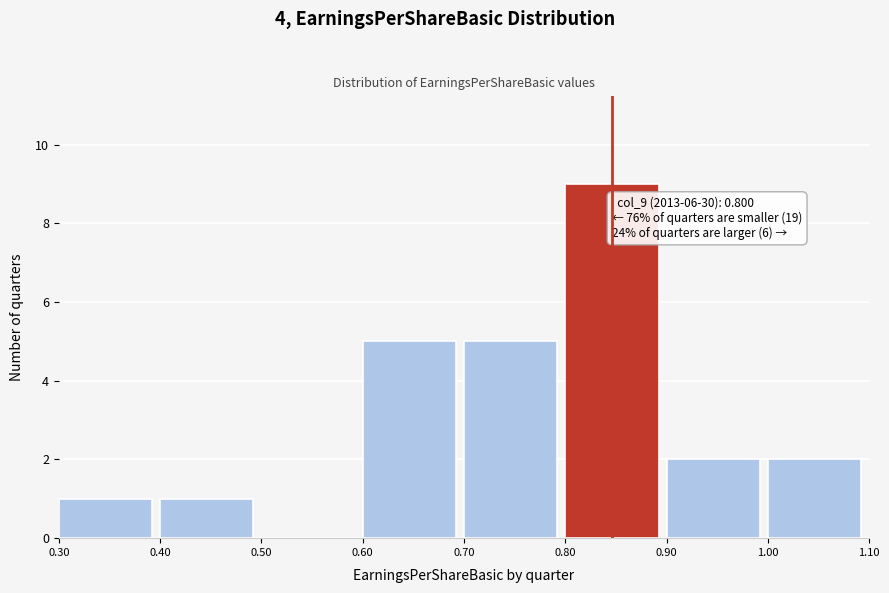

Over which range of the x-axis is the bar tallest?

0.80 to 0.90